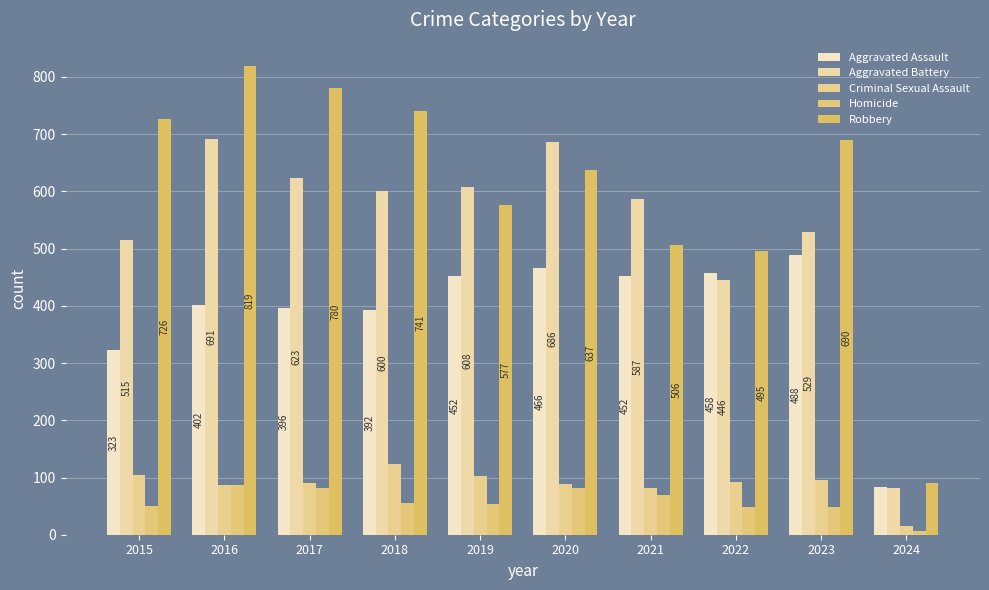

Where is Aggravated Assault nearest to the value 286?

2015